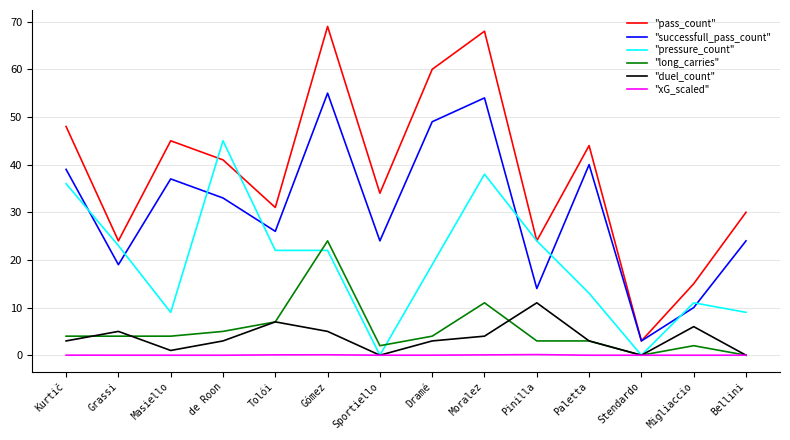

Which series has the largest range (max minus min)?

"pass_count"